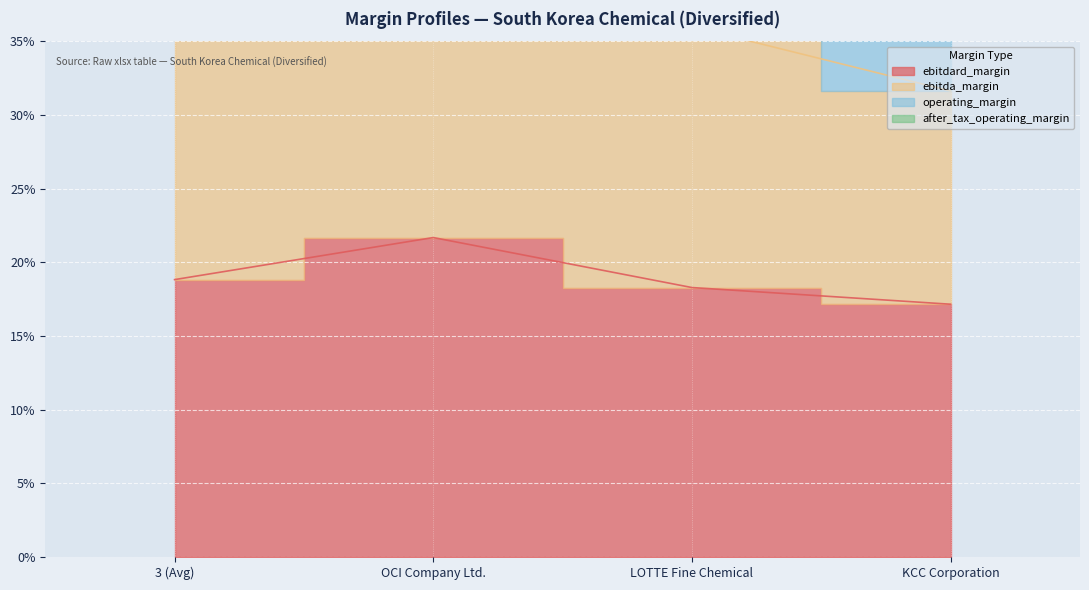

What is the average value of the ebitda_margin series?

0.4